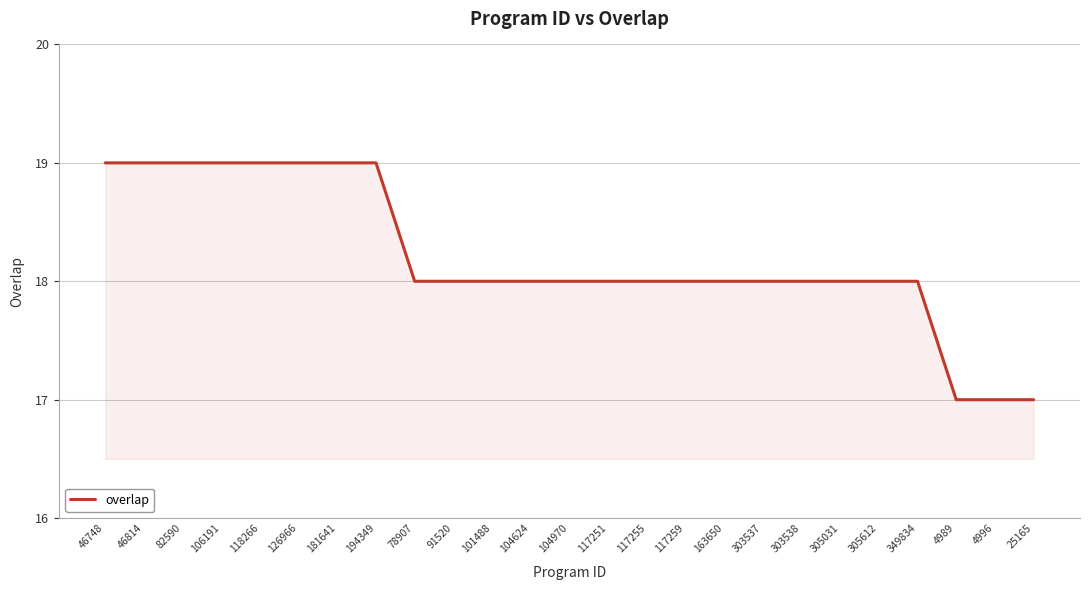

What is the sum of all values?

455